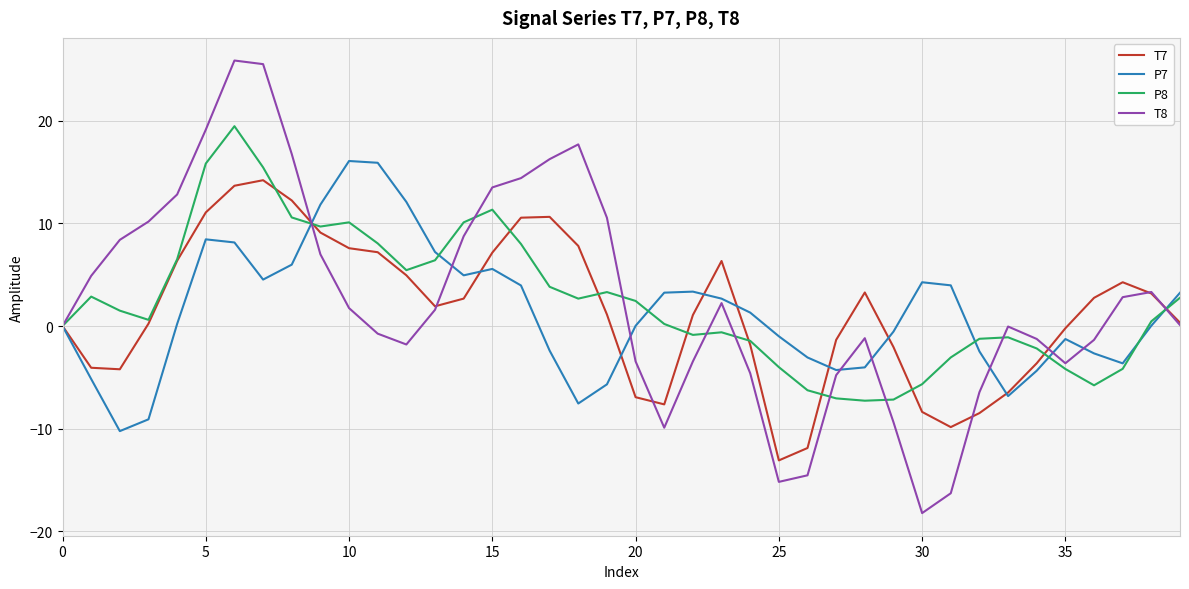

What is the smallest value displayed?

-18.2